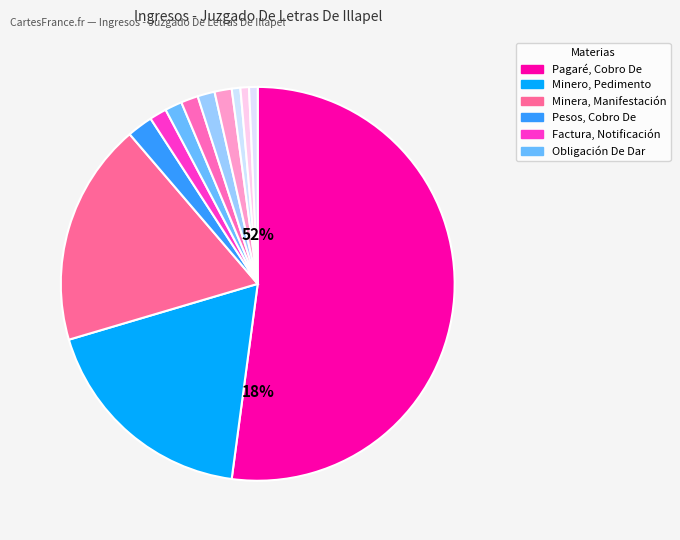

Is it true that Otros is 14% of the pie?

False